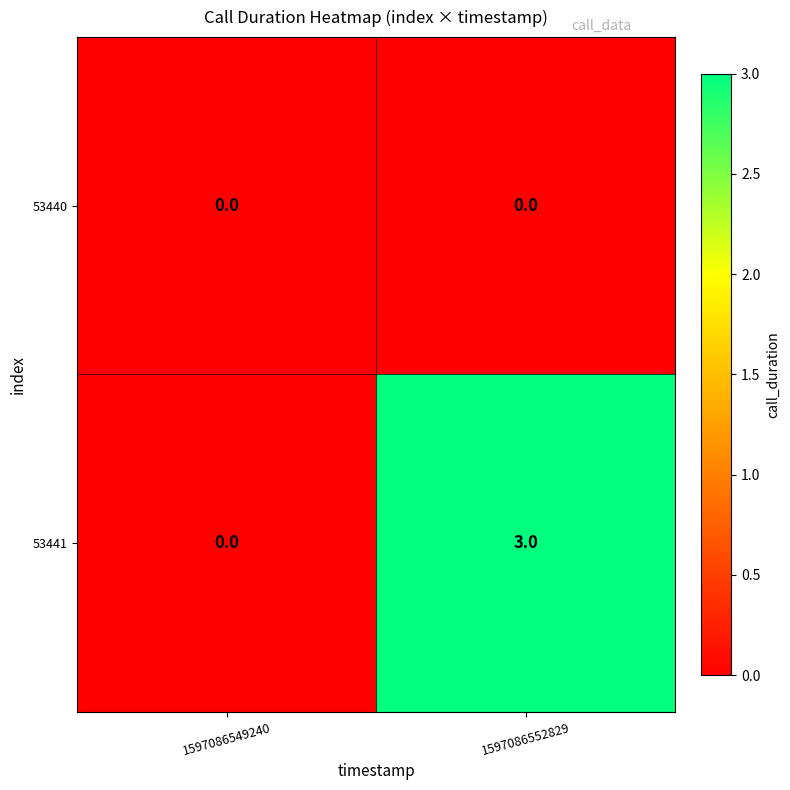

Which series has the largest range (max minus min)?

53441